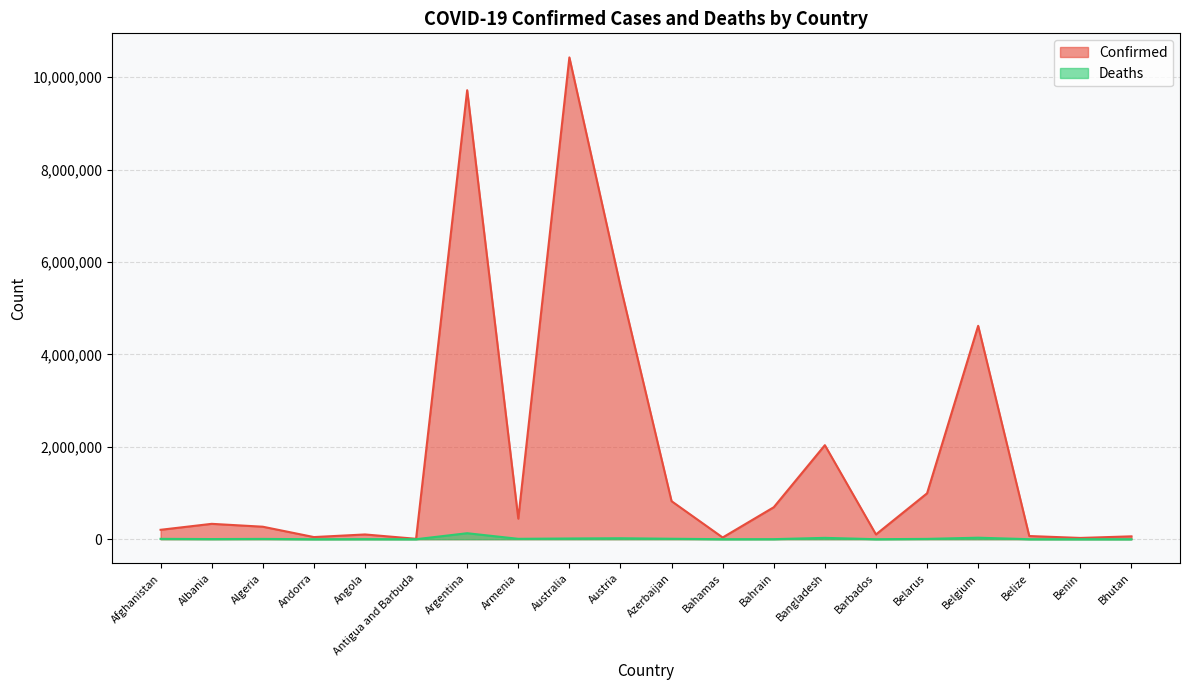

What is the value of the Deaths point at the 8th from the left?

8709